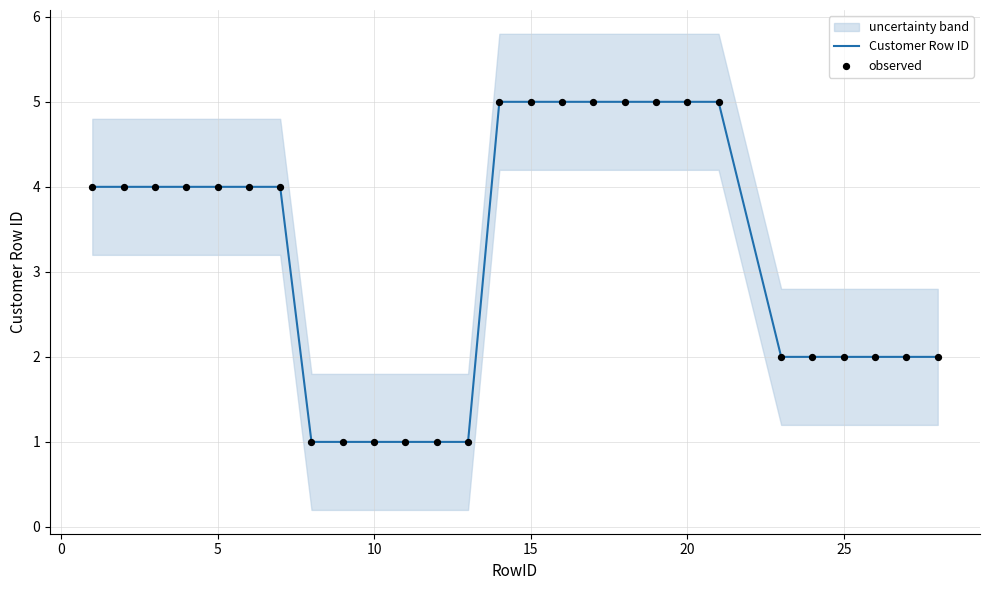

Which series has the largest Y range (max minus min)?

Customer Row ID